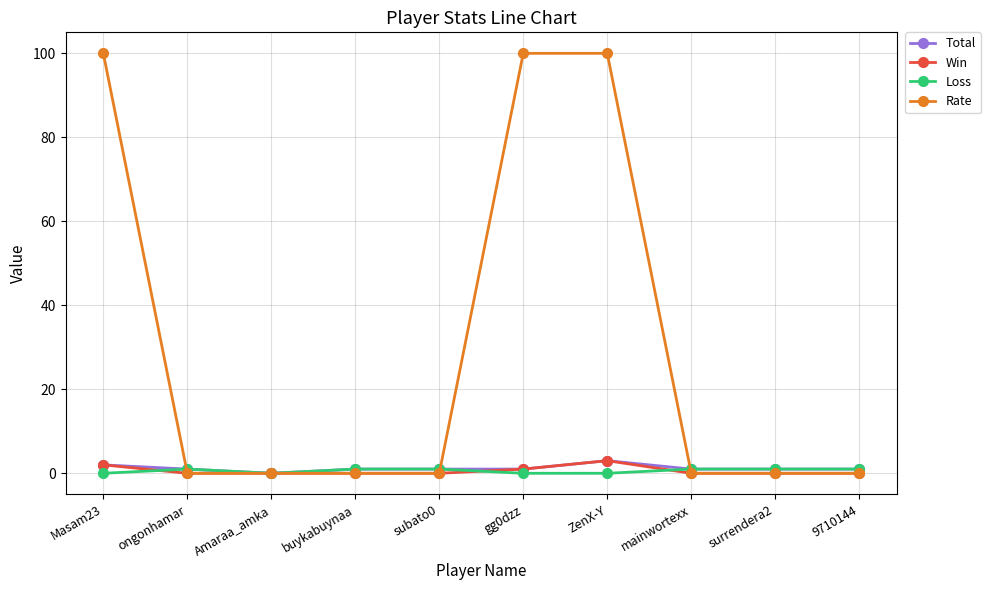

Reading left to right, transcribe all the data shown in this chart.

Total: Masam23=2	ongonhamar=1	Amaraa_amka=0	buykabuynaa=1	subato0=1	gg0dzz=1	ZenX-Y=3	mainwortexx=1	surrendera2=1	9710144=1
Win: Masam23=2	ongonhamar=0	Amaraa_amka=0	buykabuynaa=0	subato0=0	gg0dzz=1	ZenX-Y=3	mainwortexx=0	surrendera2=0	9710144=0
Loss: Masam23=0	ongonhamar=1	Amaraa_amka=0	buykabuynaa=1	subato0=1	gg0dzz=0	ZenX-Y=0	mainwortexx=1	surrendera2=1	9710144=1
Rate: Masam23=100	ongonhamar=0	Amaraa_amka=0	buykabuynaa=0	subato0=0	gg0dzz=100	ZenX-Y=100	mainwortexx=0	surrendera2=0	9710144=0